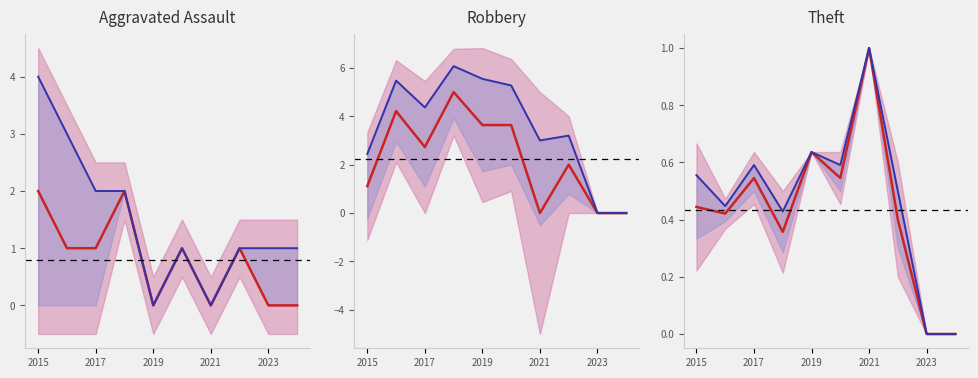

What is the average value of the upper bound series?

0.5